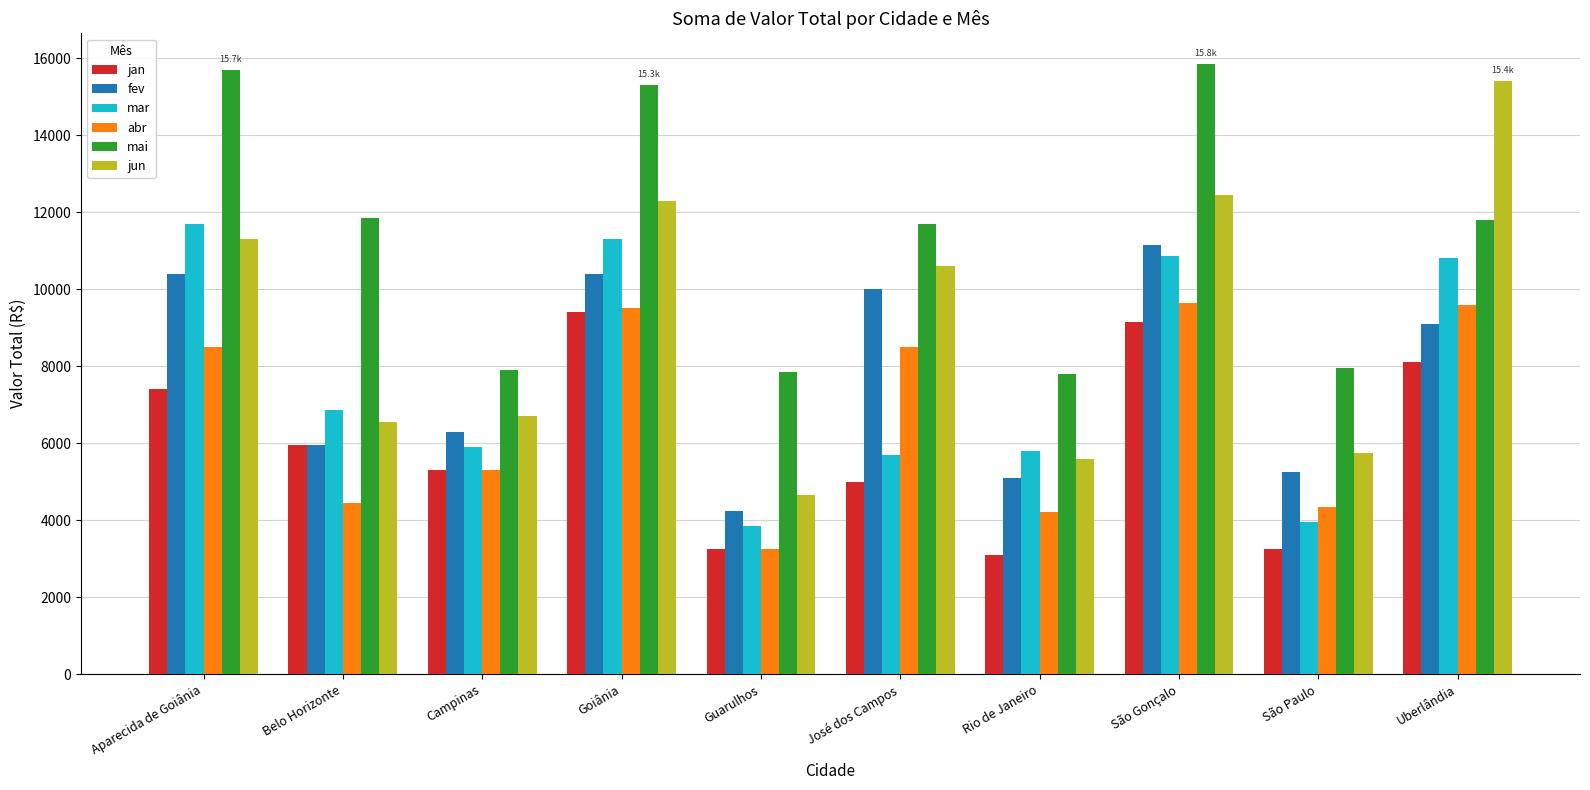

What is the difference between the jan values at São Gonçalo and José dos Campos?

4150.0